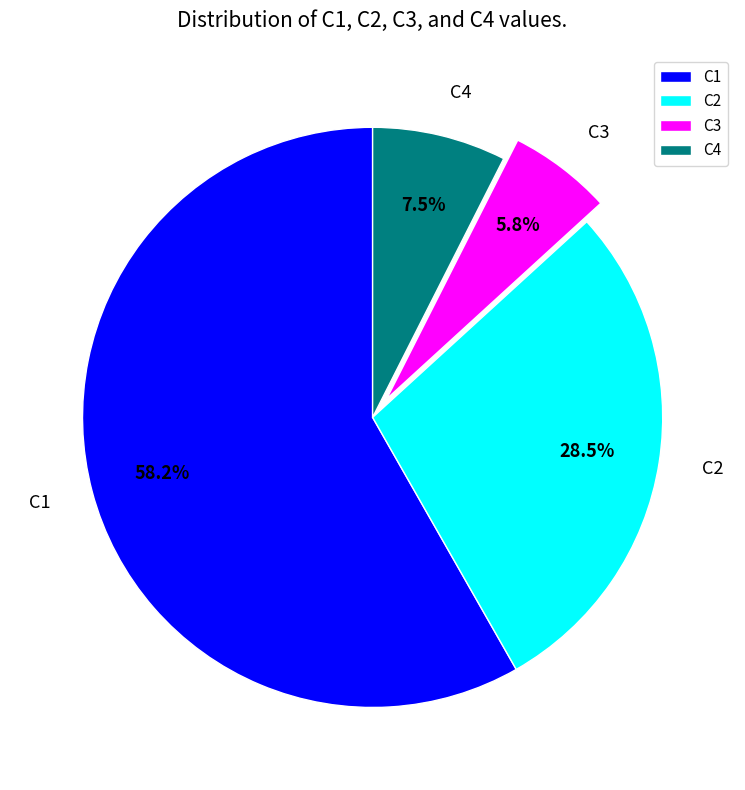

Rank the categories by value from highest to lowest.

C1, C2, C4, C3